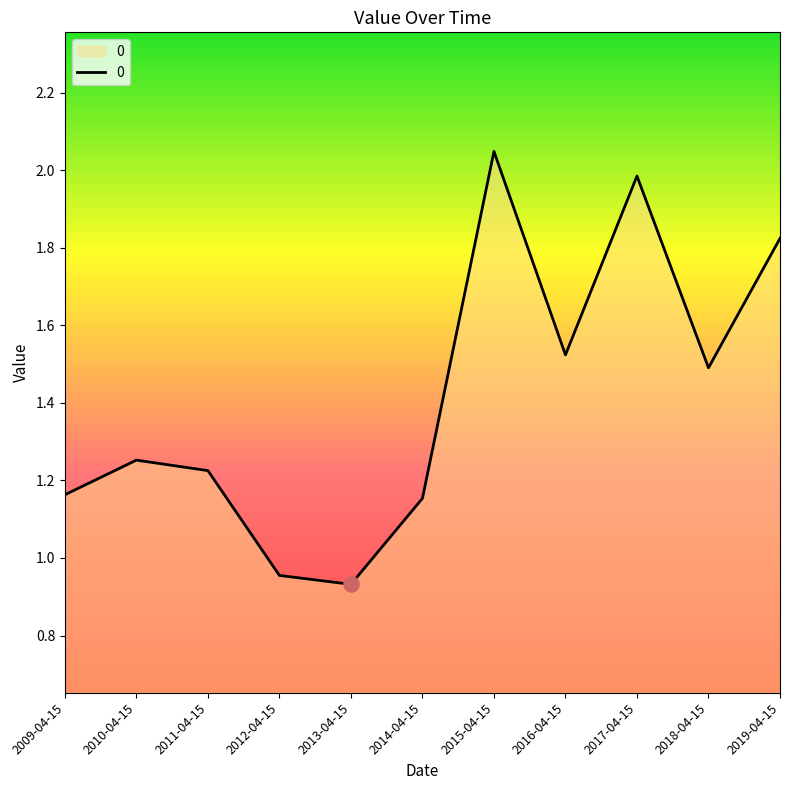

Which has a higher value, 2014-04-15 or 2012-04-15?

2014-04-15